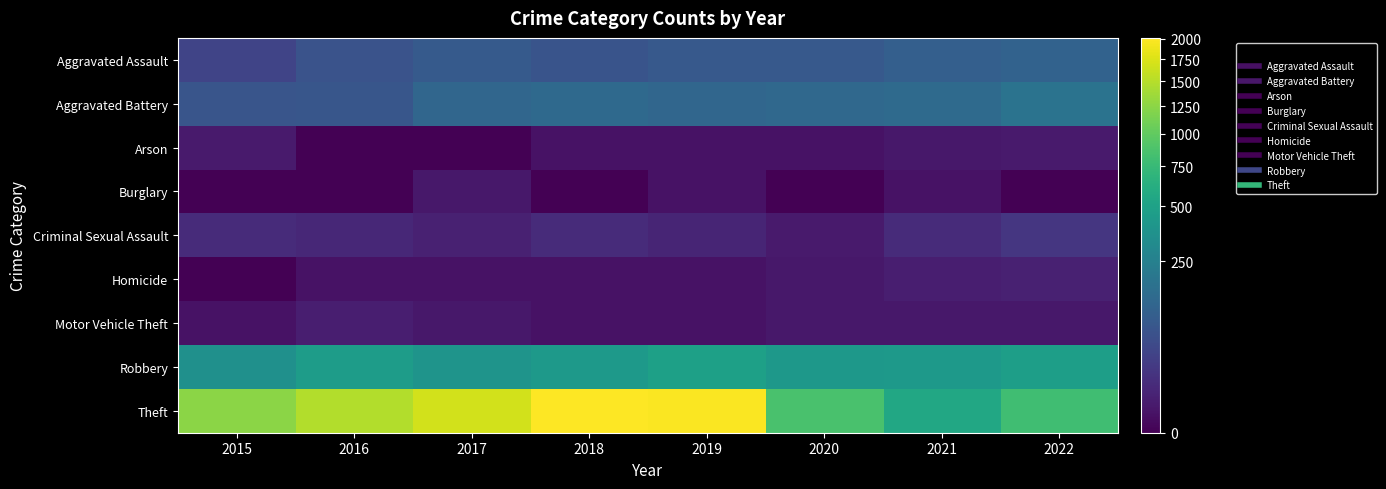

At which category does the chart reach its minimum across all series?

2016